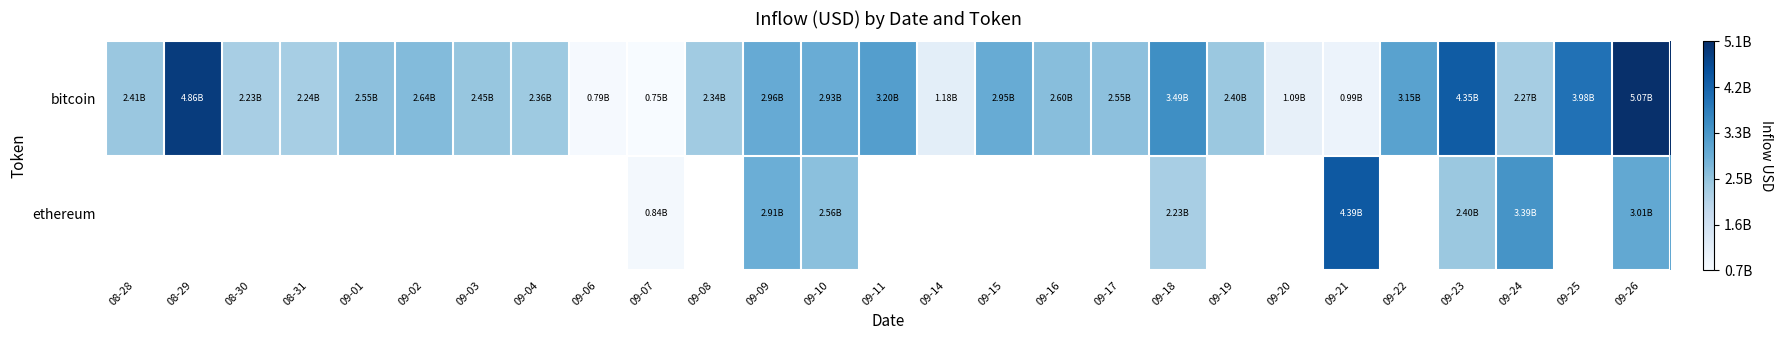

Which category has the lowest value in the bitcoin series?

09-07